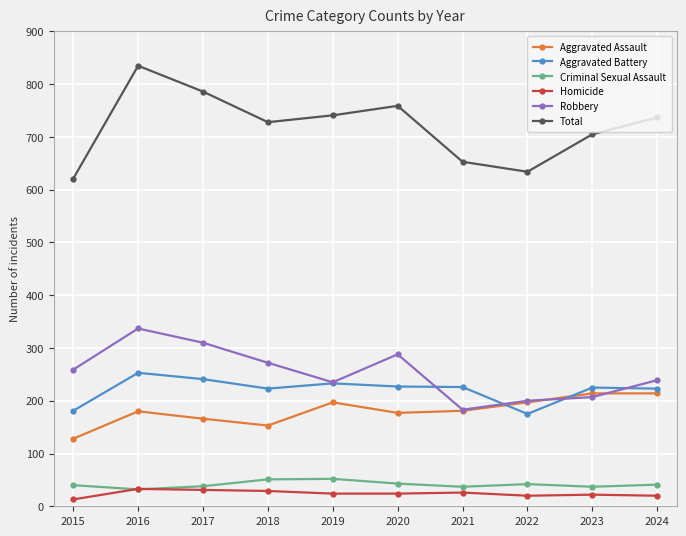

How many lines are shown in the chart?

6